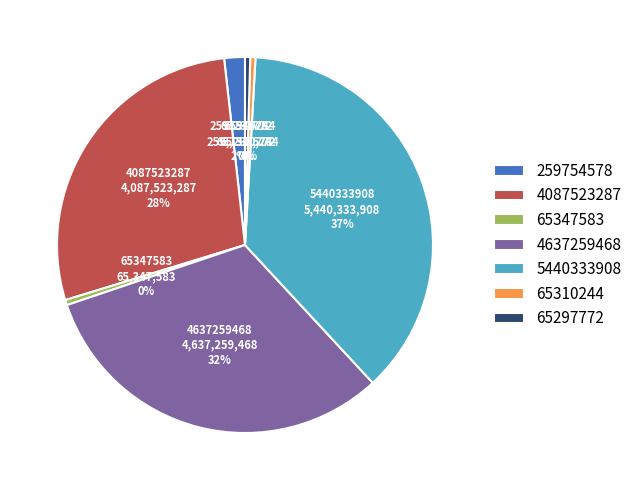

To the nearest percent, what is the average slice percentage?

14%